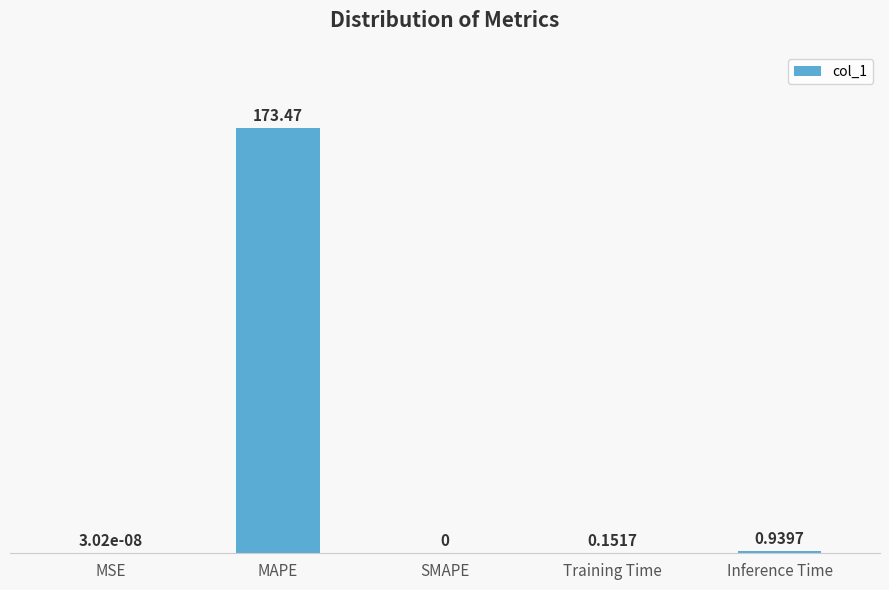

What is the change in value from Training Time to Inference Time?

+0.8